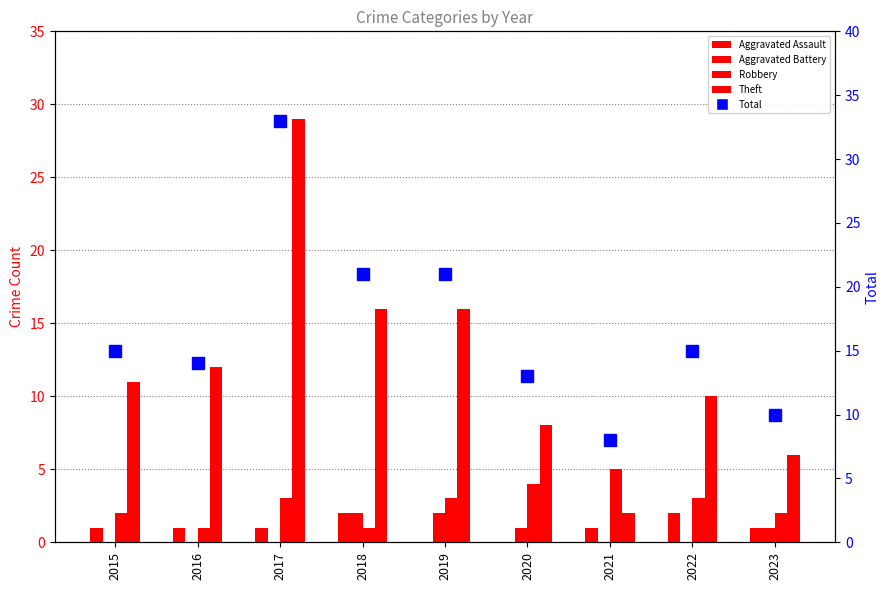

True or false: Total has a value of 13 at 2020.

True